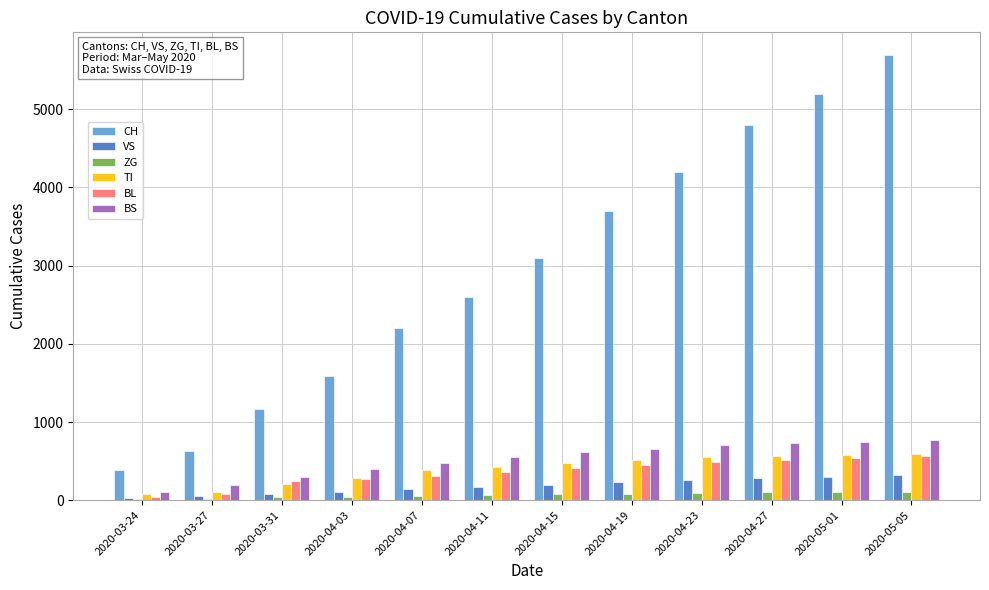

What is the spread (max minus min) of values at 2020-04-19?

3615